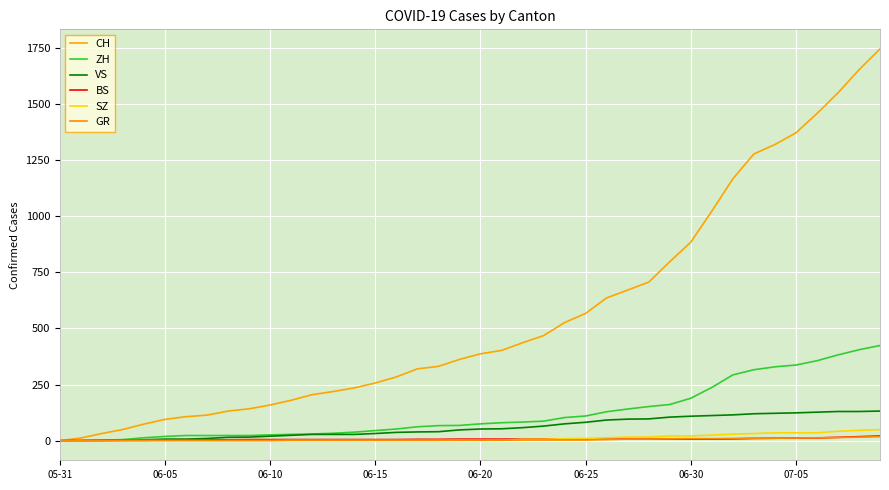

How many lines are shown in the chart?

6